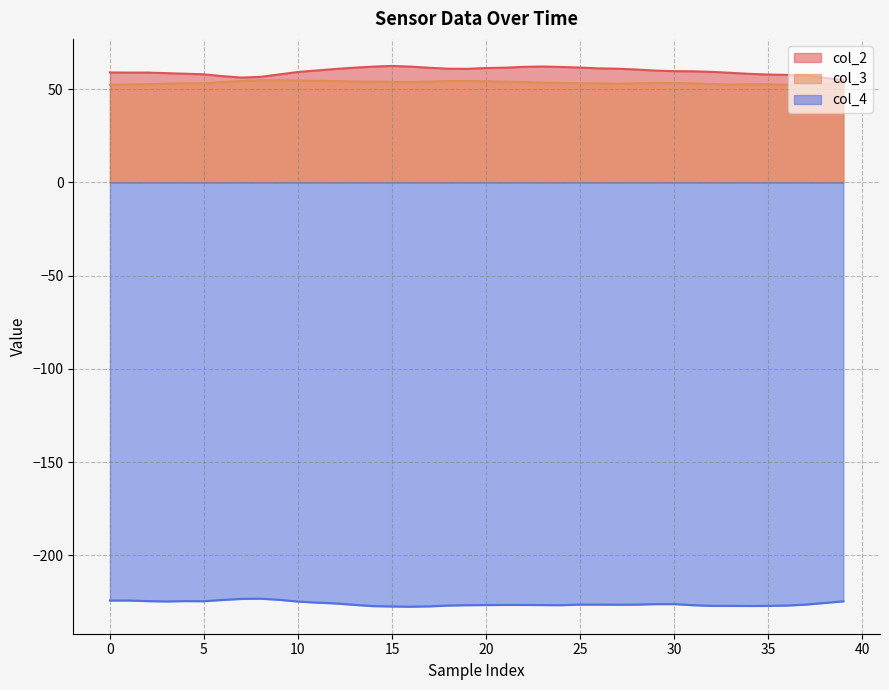

Rank the series at 17 from lowest to highest value.

col_4, col_3, col_2